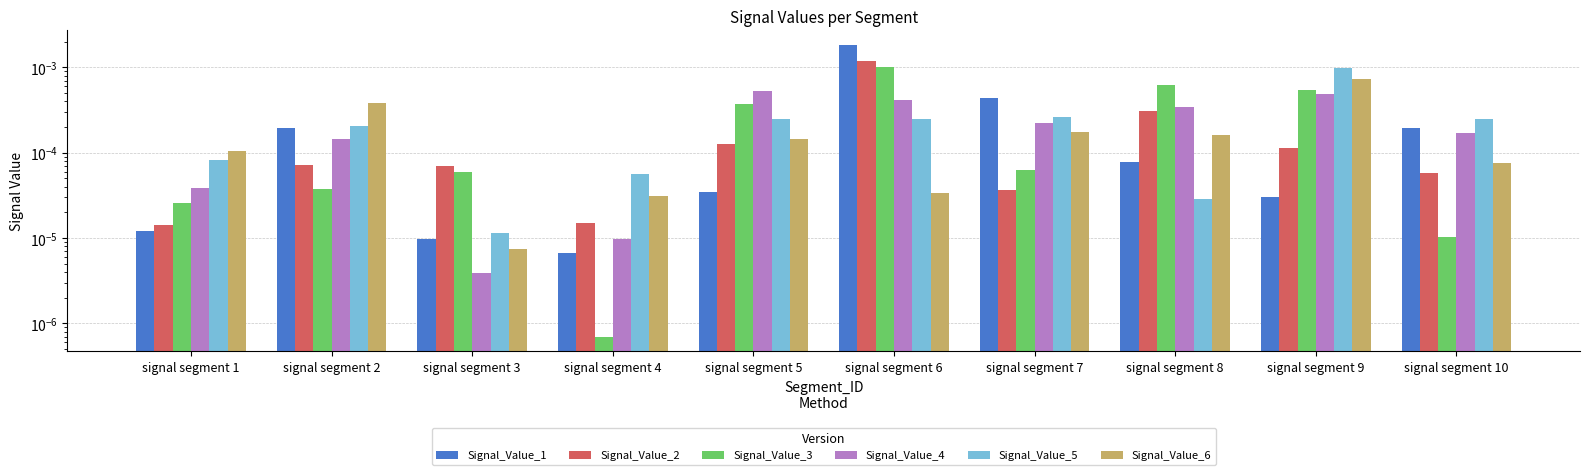

At how many categories does at least one series exceed 0?

10